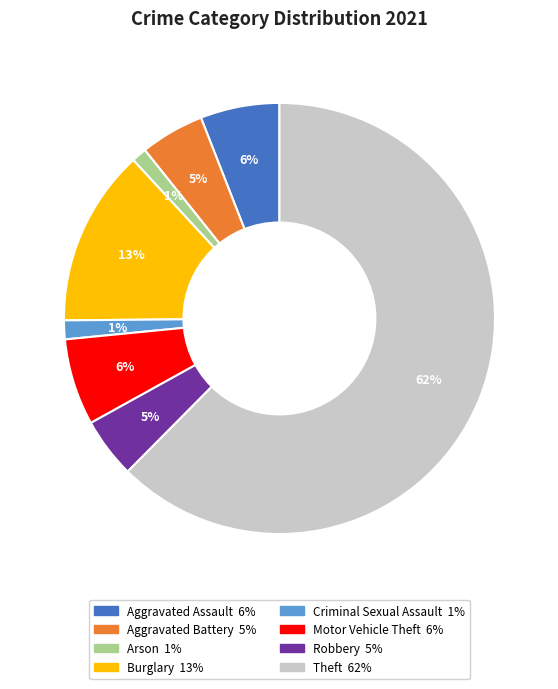

To the nearest percent, what is the average slice percentage?

12%